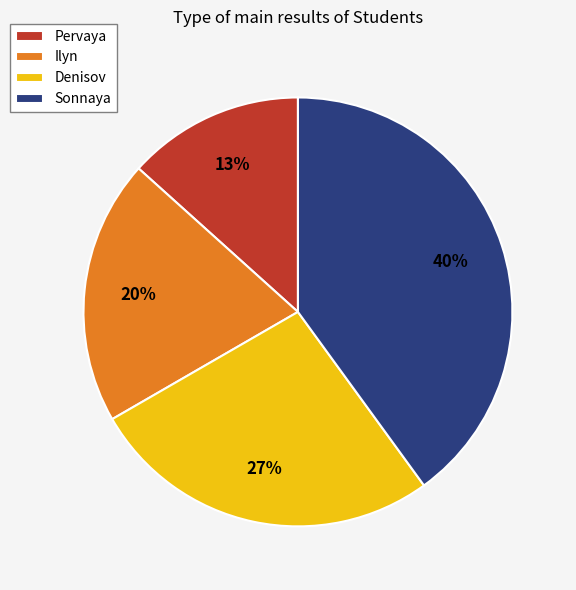

Rank the categories by value from highest to lowest.

Sonnaya, Denisov, Ilyn, Pervaya